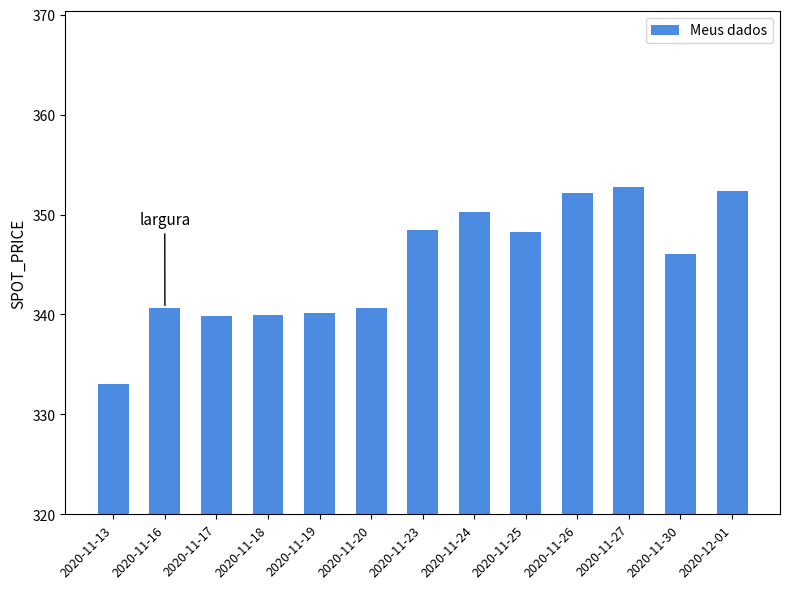

What is the greatest value displayed?

352.7